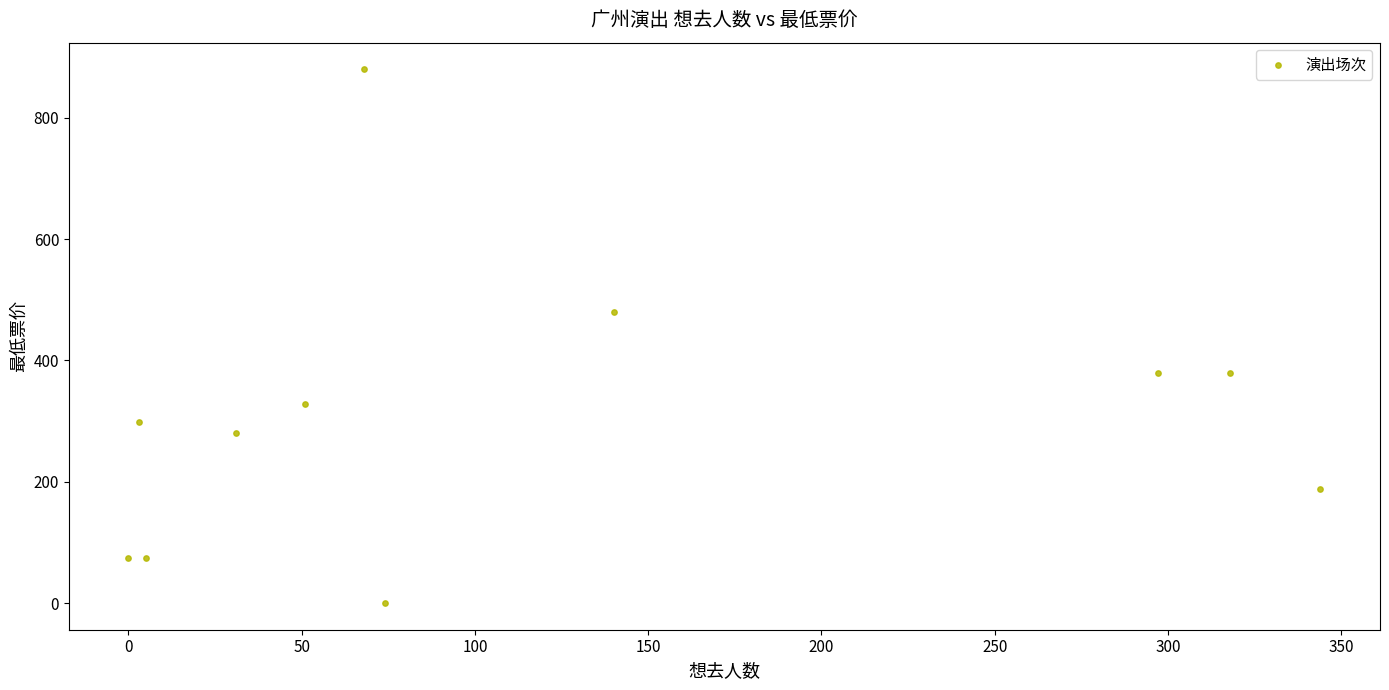

What Y value in the scatter plot is closest to 440?

480